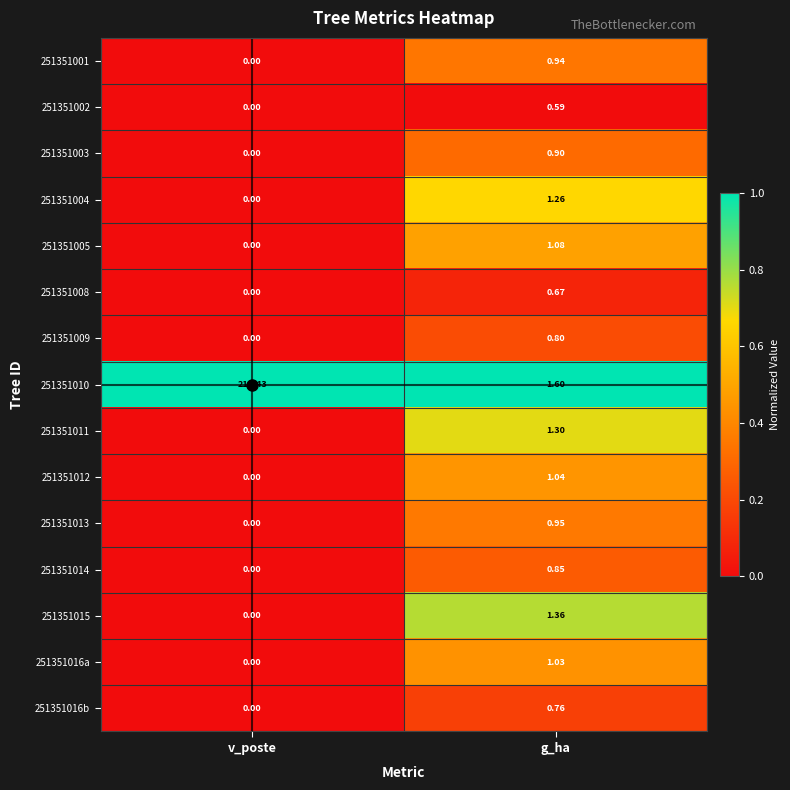

At which label does 251351010 reach its peak?

v_poste